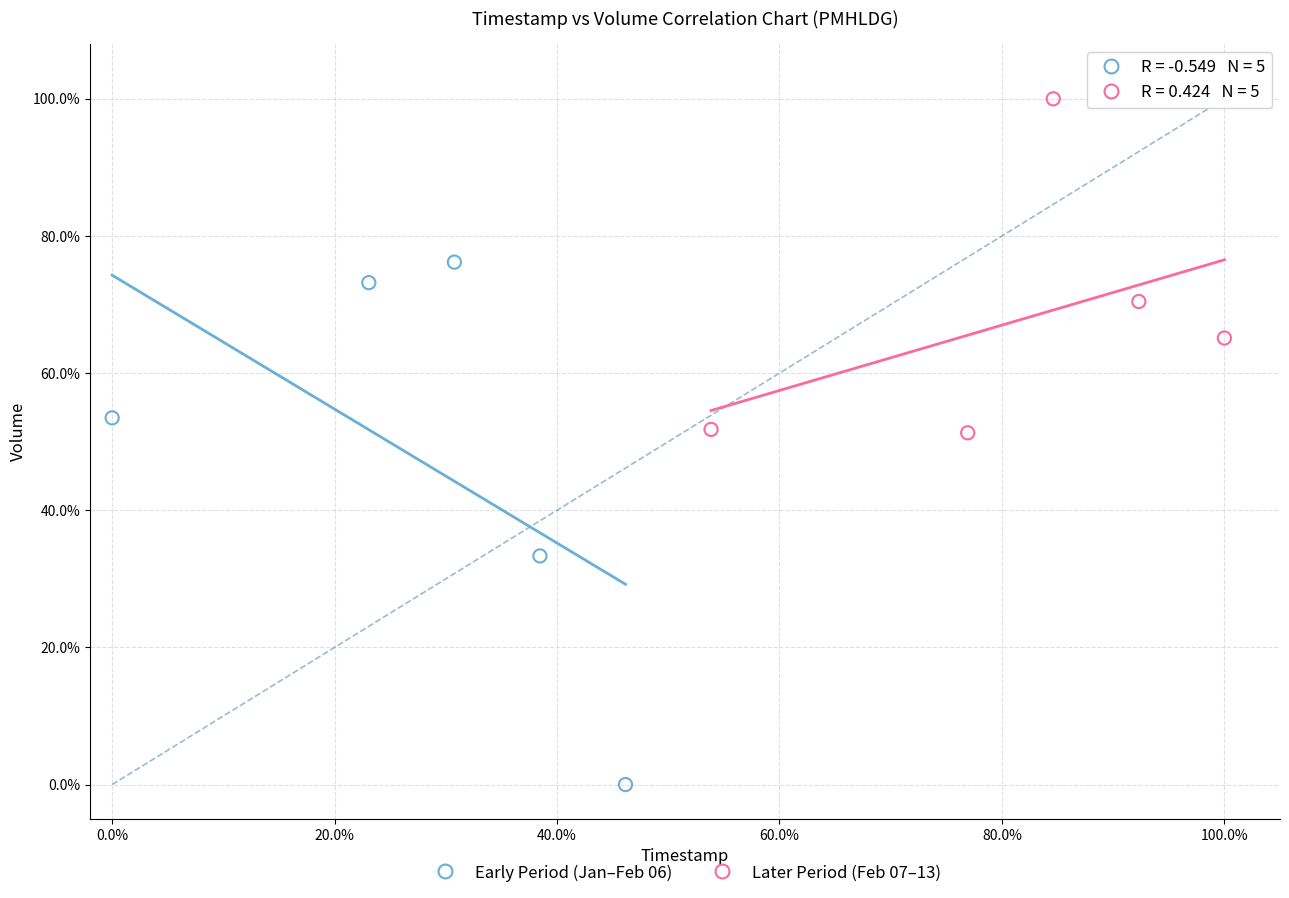

What are all the series names shown in the legend?

Early Period (Jan–Feb 06), Later Period (Feb 07–13)